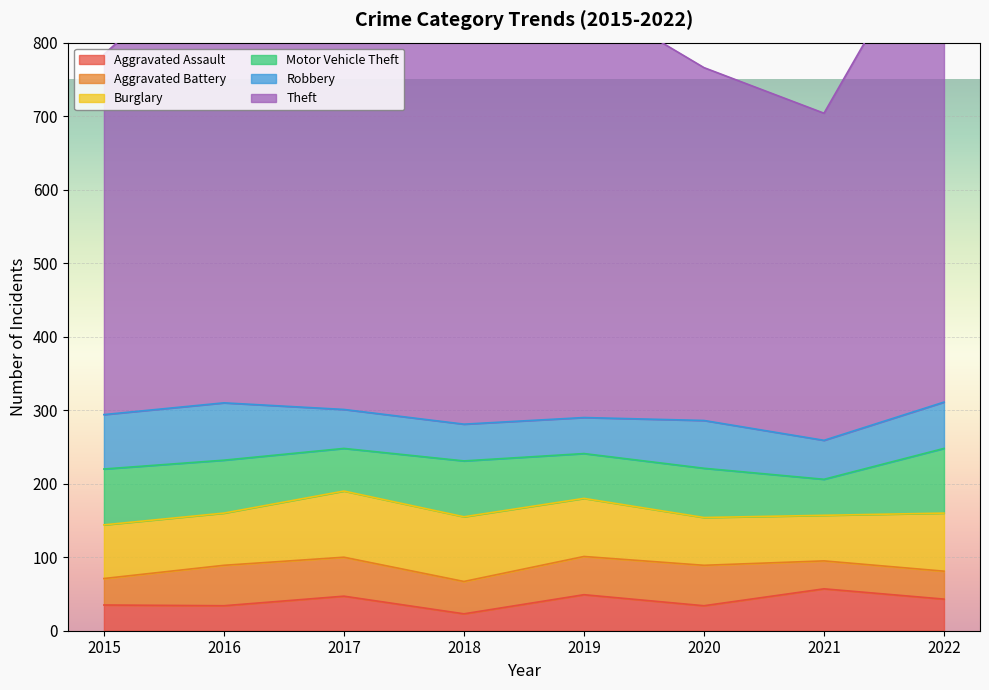

True or false: Aggravated Assault has a value of 49 at 2019.

True